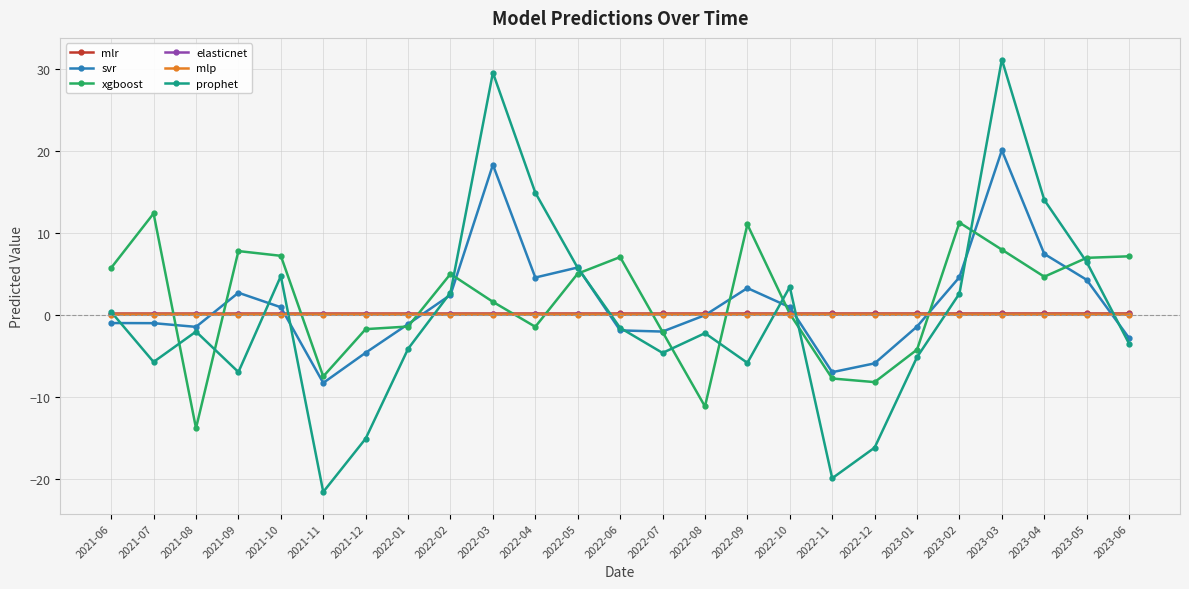

What are all the series names shown in the legend?

mlr, svr, xgboost, elasticnet, mlp, prophet